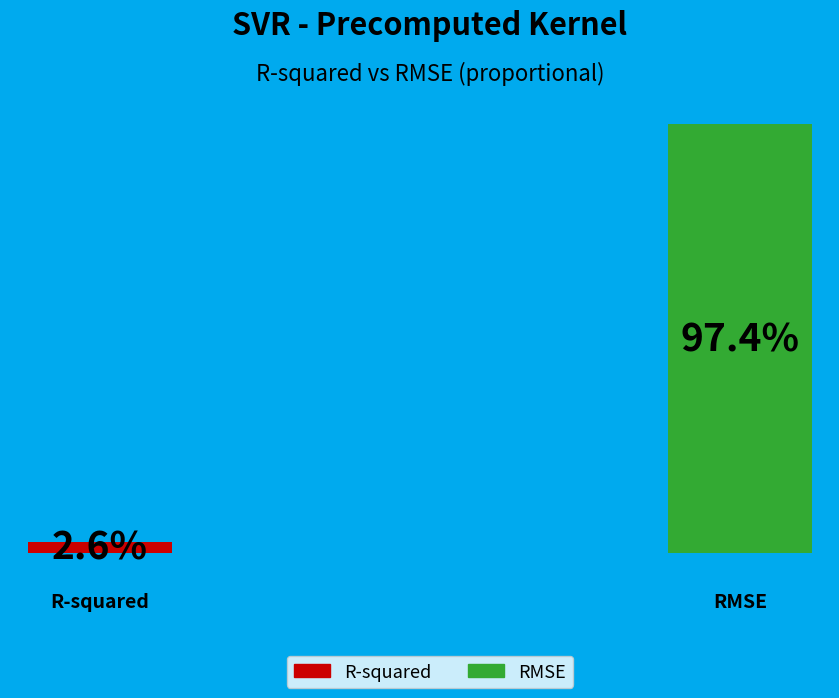

True or false: R-squared accounts for 3% of the total.

True